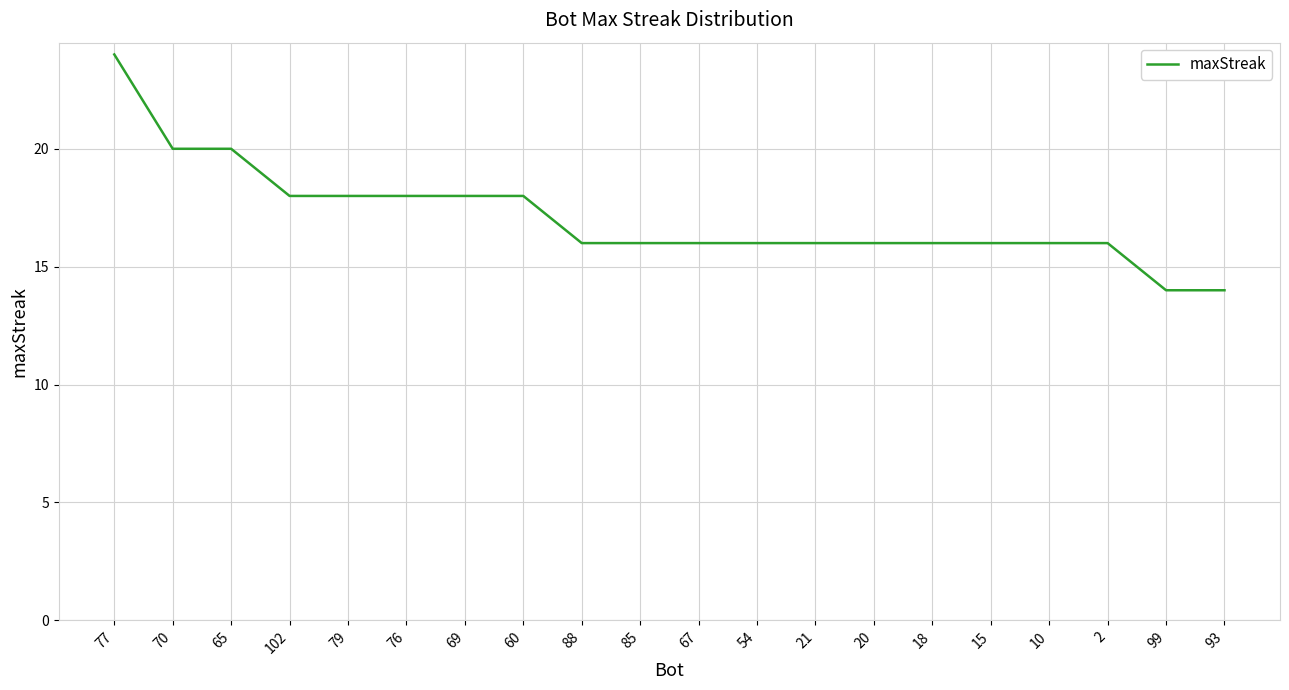

How many lines are shown in the chart?

1